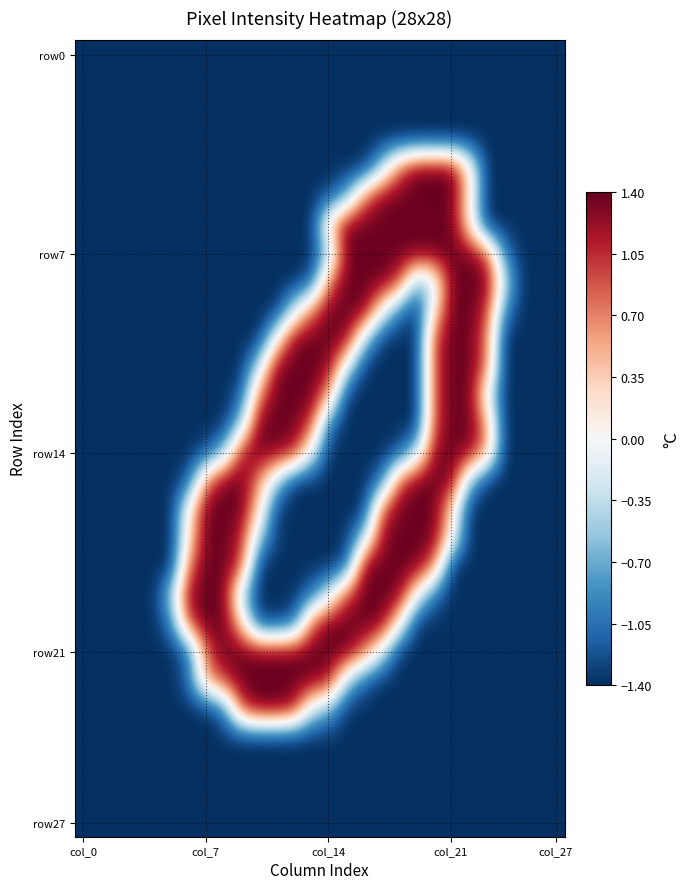

Which label corresponds to the smallest value in the chart?

col_0